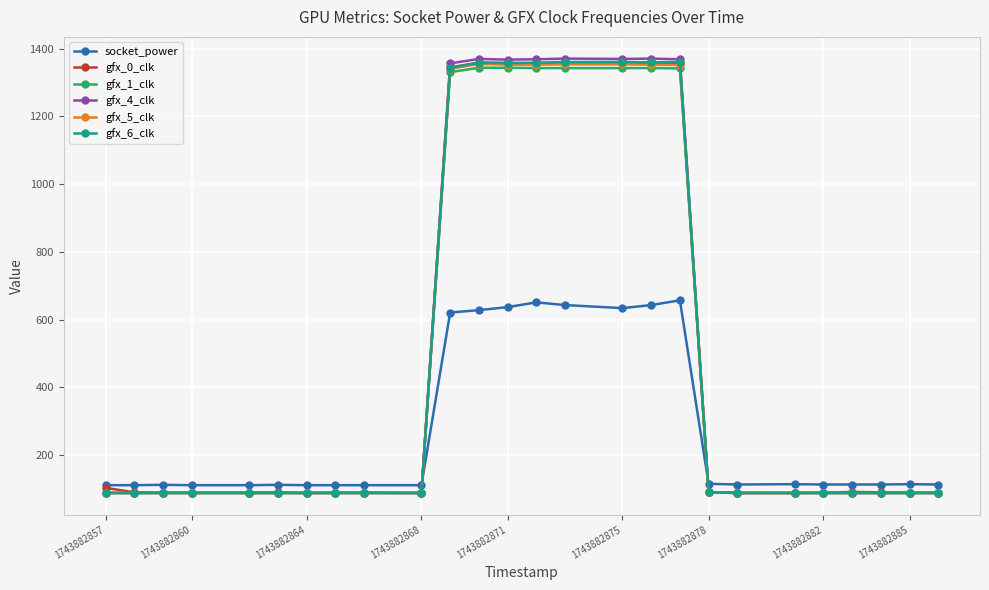

What are all the series names shown in the legend?

socket_power, gfx_0_clk, gfx_1_clk, gfx_4_clk, gfx_5_clk, gfx_6_clk